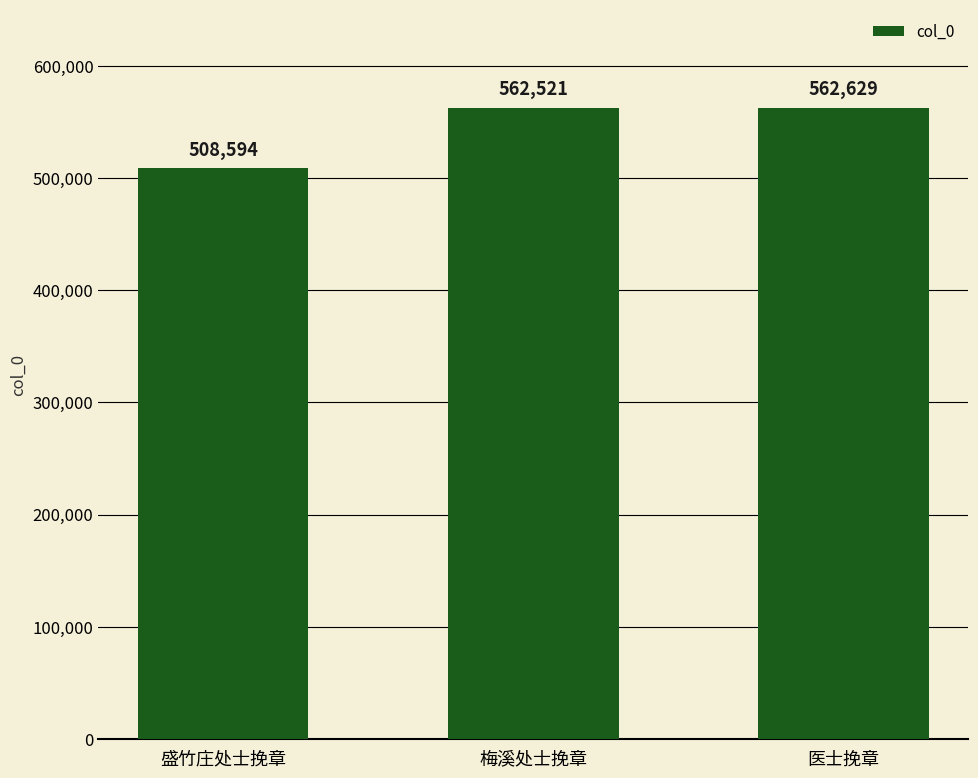

Read the value at 梅溪处士挽章.

562521